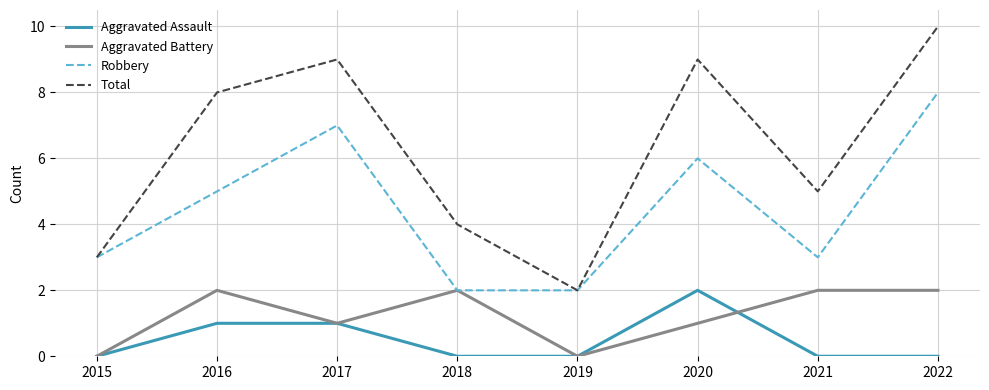

How many lines are shown in the chart?

4